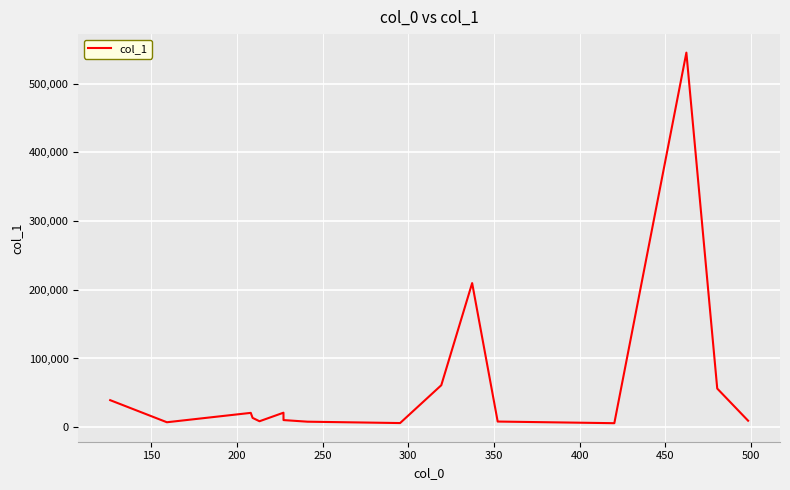

What is the greatest value displayed?

545355.2